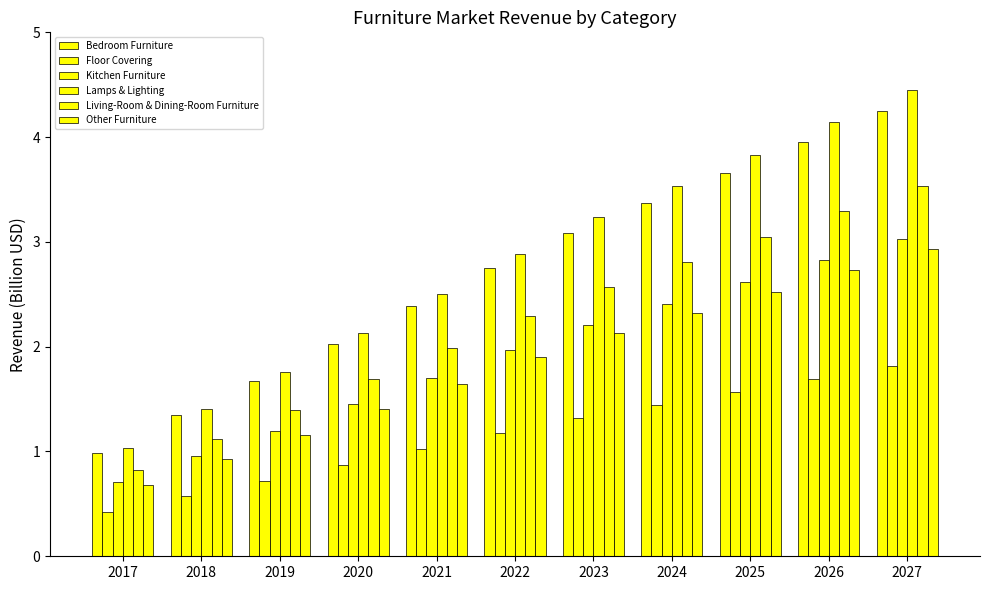

What is the sum of all Floor Covering values?

12.6